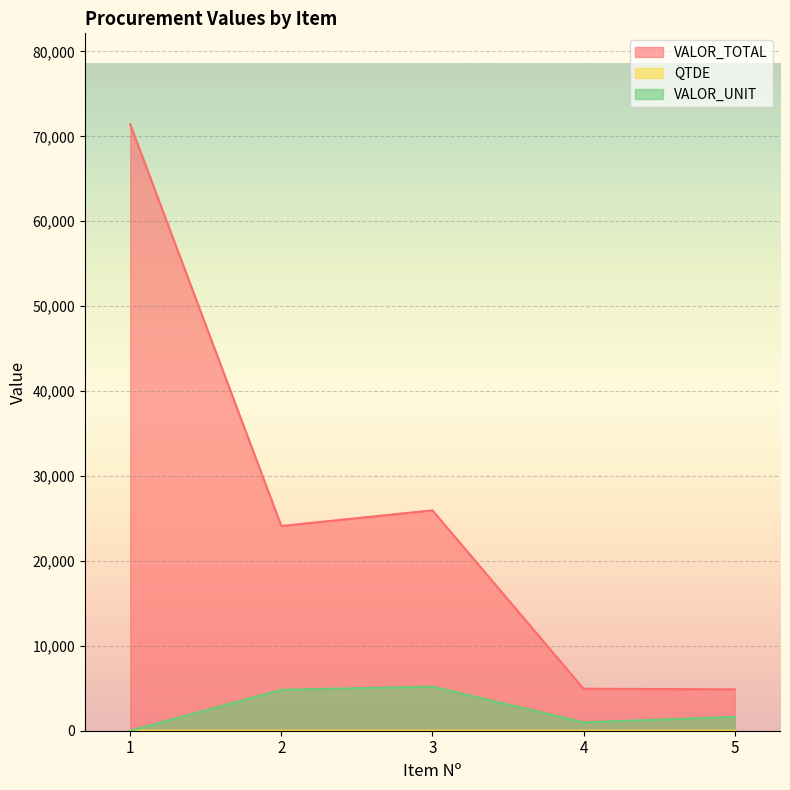

Is it true that QTDE equals 5.0 at 2?

True